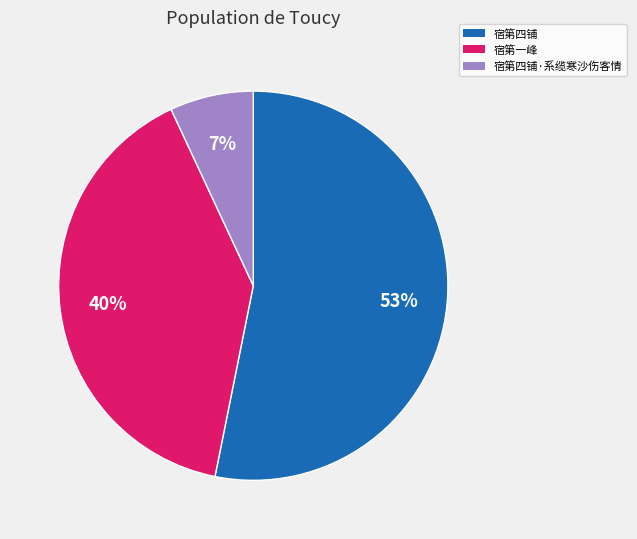

Is there any slice that represents more than half of the pie?

Yes